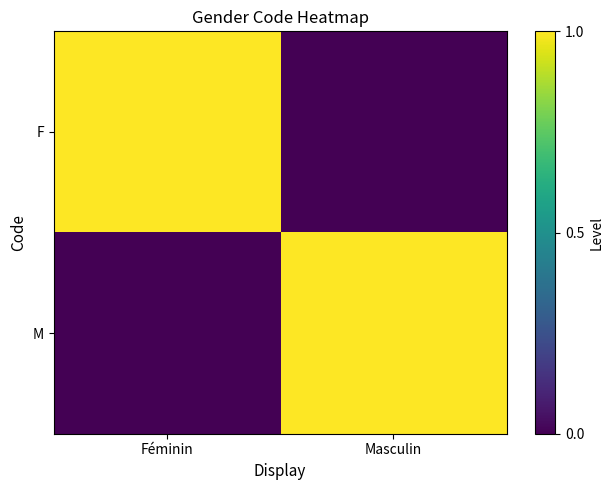

Which series has the largest total across all categories?

F